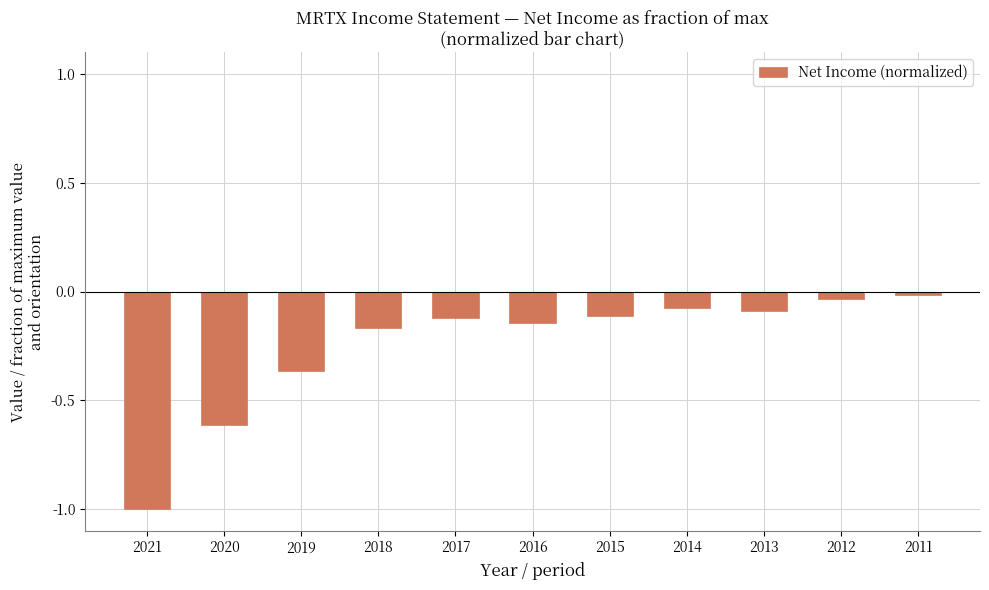

Which label corresponds to the smallest value in the chart?

2021